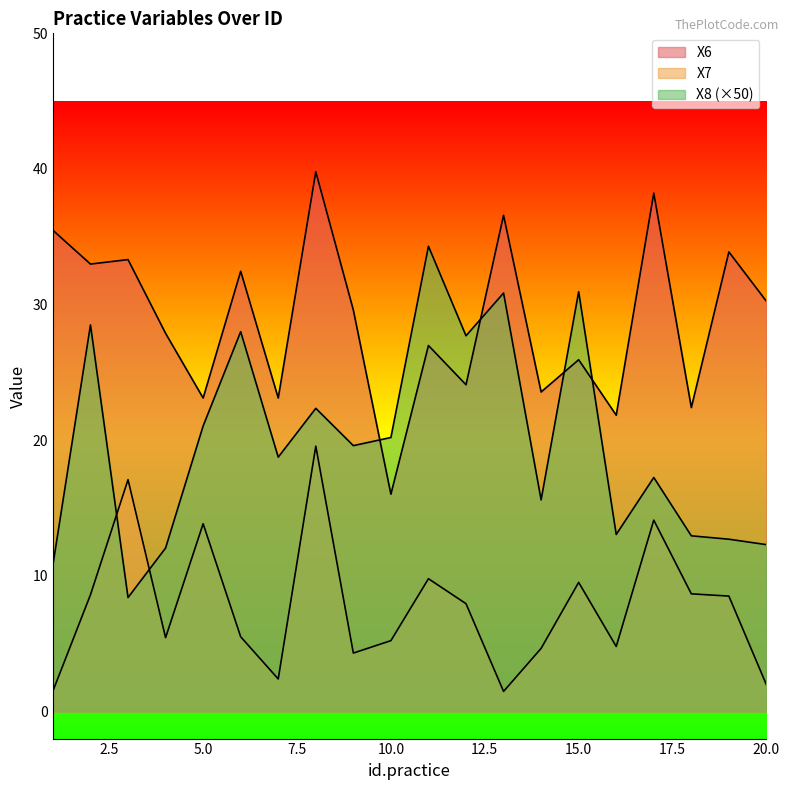

True or false: X7 and X6 intersect in this chart.

False